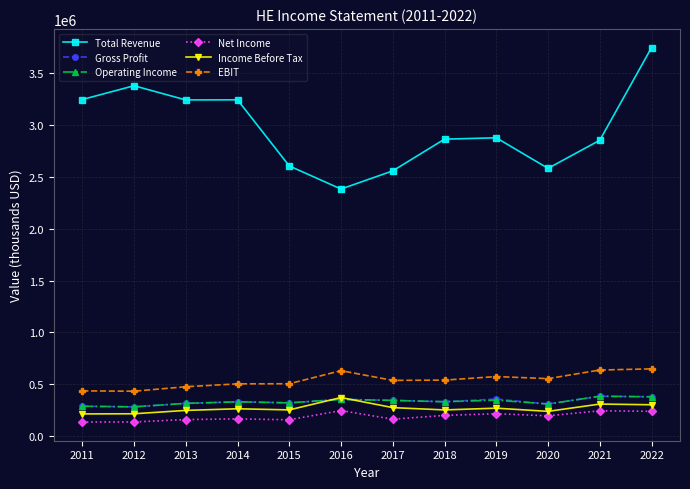

What is the spread (max minus min) of values at 2022?

3500900